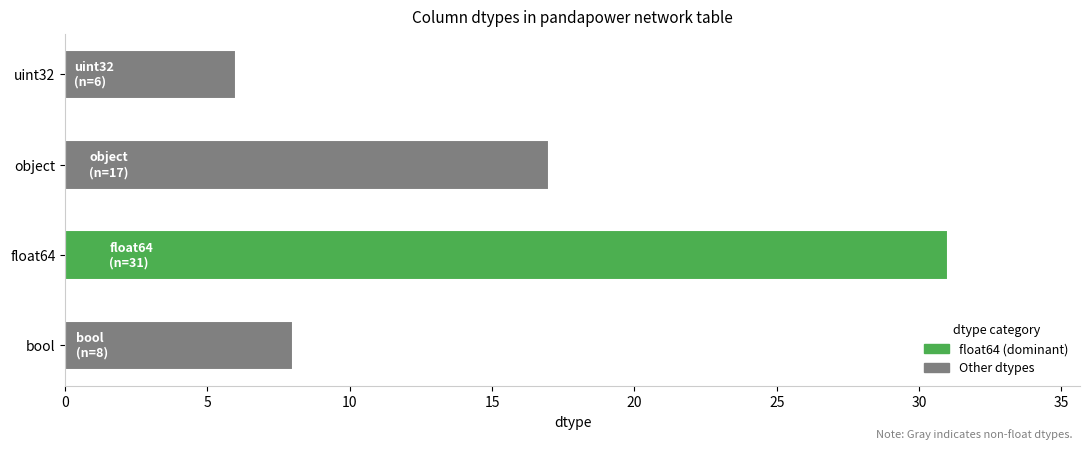

What is the difference between the second highest and minimum values?

11